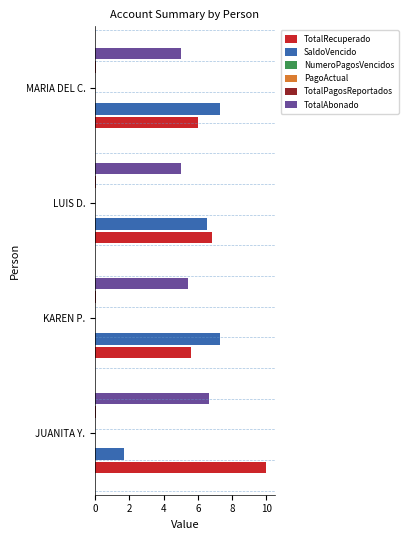

Which series has the largest total across all categories?

TotalRecuperado